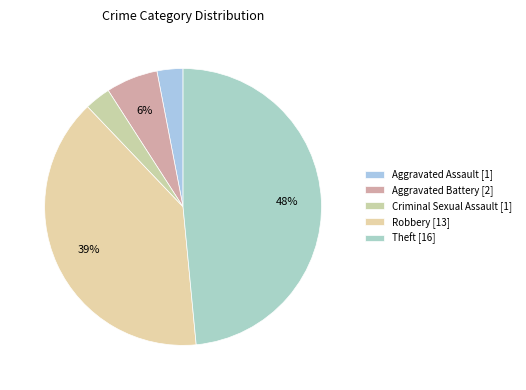

How many segments does this pie chart have?

5